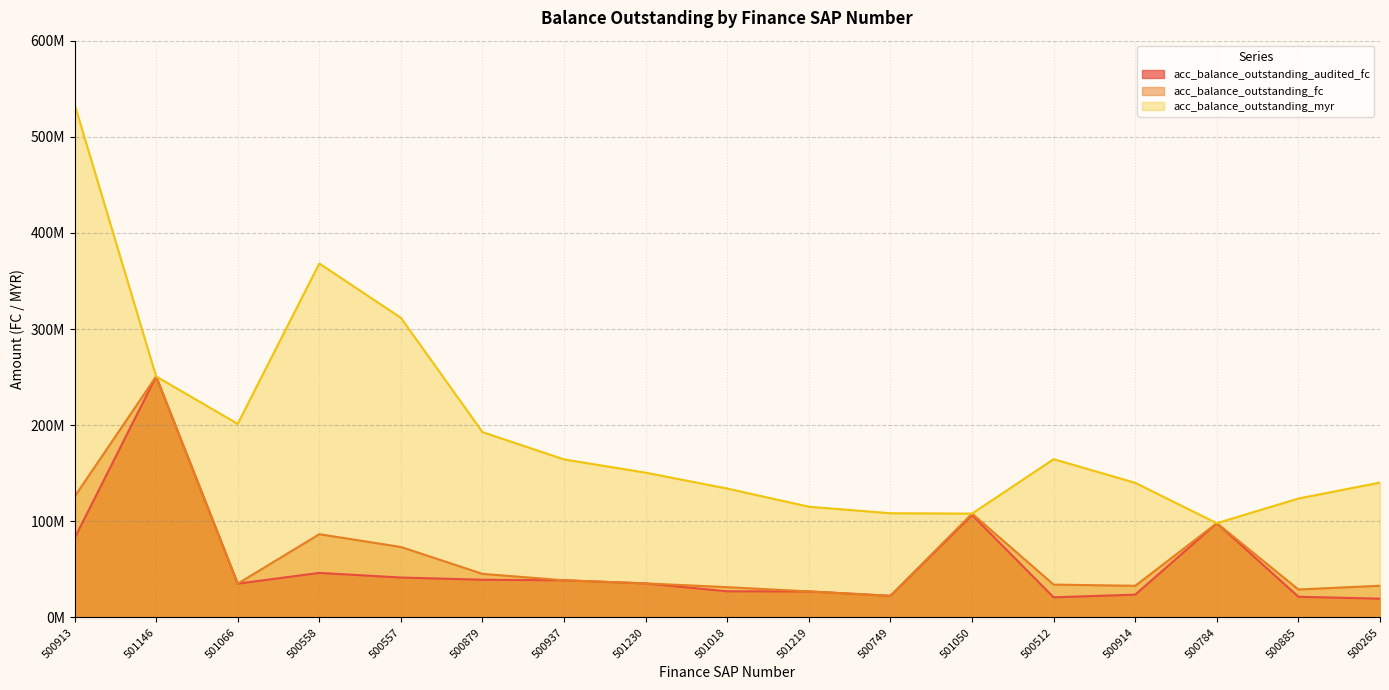

Which has a higher value, 500879 or 500512?

500879